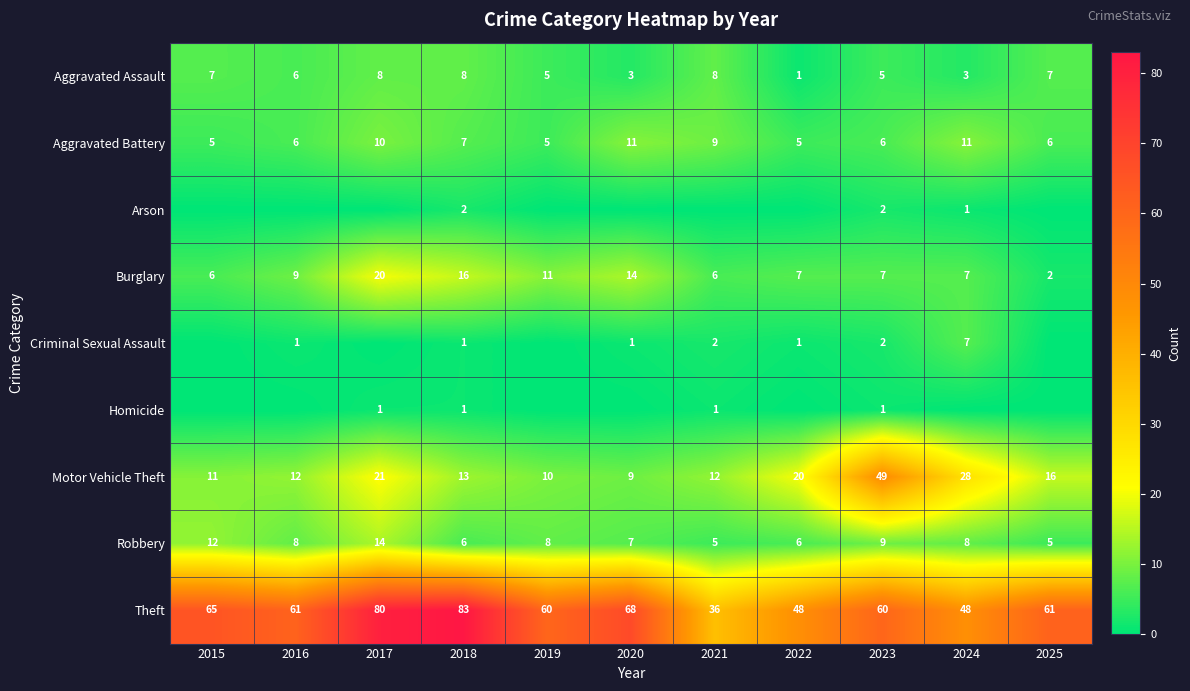

How many data points in Theft are less than 61?

5